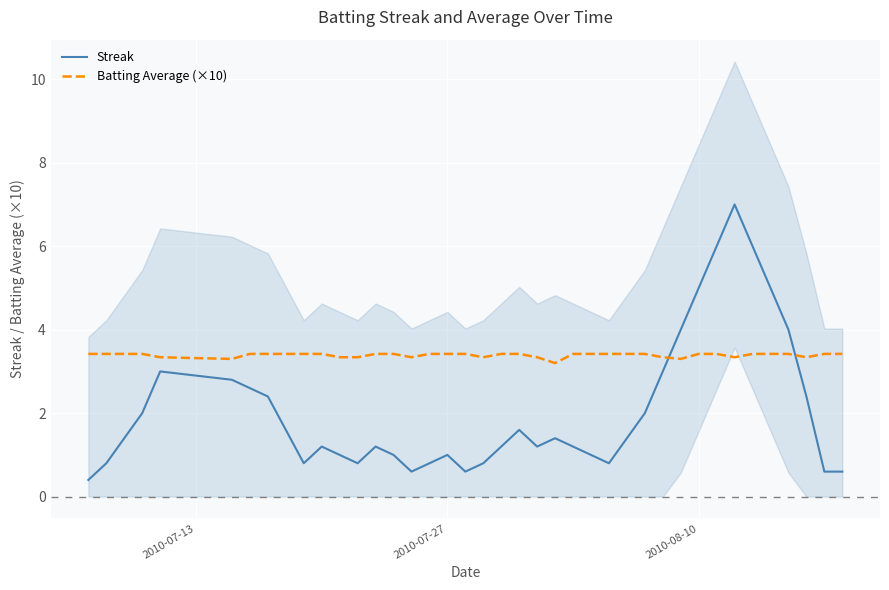

True or false: Batting Average (×10) and Streak intersect in this chart.

True